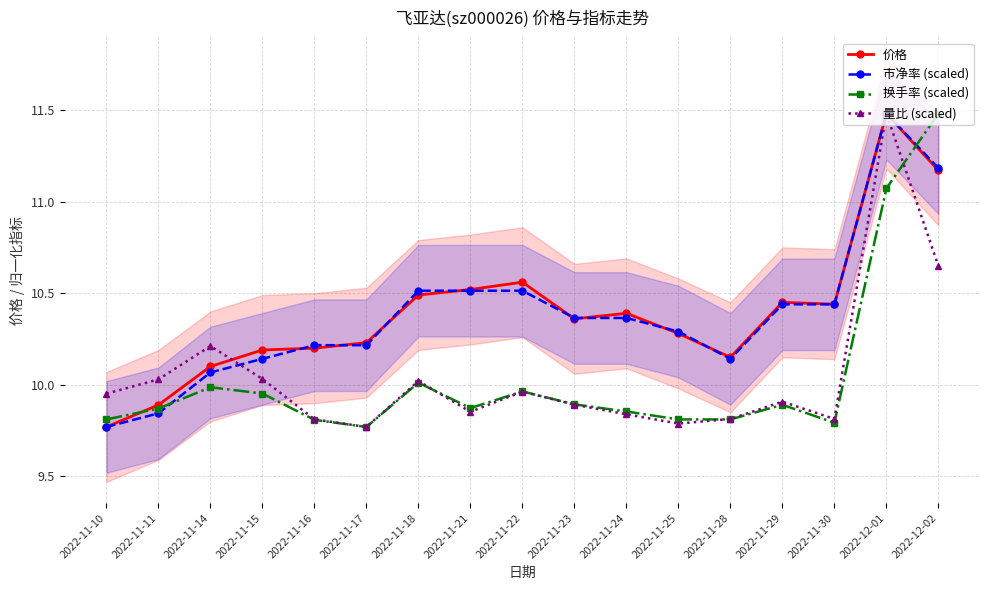

Reading left to right, list all the values displayed in this chart.

价格: 9.8	9.9	10.1	10.2	10.2	10.2	10.5	10.5	10.6	10.4	10.4	10.3	10.2	10.4	10.4	11.5	11.2
市净率 (scaled): 9.8	9.8	10.1	10.1	10.2	10.2	10.5	10.5	10.5	10.4	10.4	10.3	10.1	10.4	10.4	11.5	11.2
换手率 (scaled): 9.8	9.9	10.0	10.0	9.8	9.8	10.0	9.9	10.0	9.9	9.9	9.8	9.8	9.9	9.8	11.1	11.5
量比 (scaled): 10.0	10.0	10.2	10.0	9.8	9.8	10.0	9.9	10.0	9.9	9.8	9.8	9.8	9.9	9.8	11.5	10.6